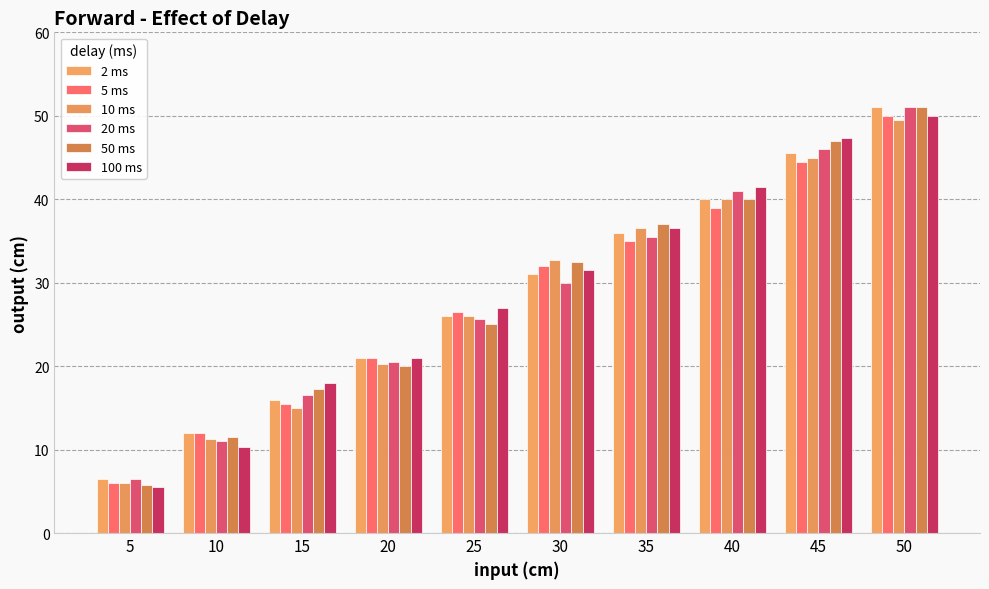

Reading right to left, list all the values displayed in this chart.

2 ms: 51.0	45.5	40.0	36.0	31.0	26.0	21.0	16.0	12.0	6.5
5 ms: 50.0	44.5	39.0	35.0	32.0	26.5	21.0	15.5	12.0	6.0
10 ms: 49.5	45.0	40.0	36.5	32.7	26.0	20.3	15.0	11.3	6.0
20 ms: 51.0	46.0	41.0	35.5	30.0	25.7	20.5	16.5	11.0	6.5
50 ms: 51.0	47.0	40.0	37.0	32.5	25.0	20.0	17.3	11.5	5.7
100 ms: 50.0	47.3	41.5	36.5	31.5	27.0	21.0	18.0	10.3	5.5